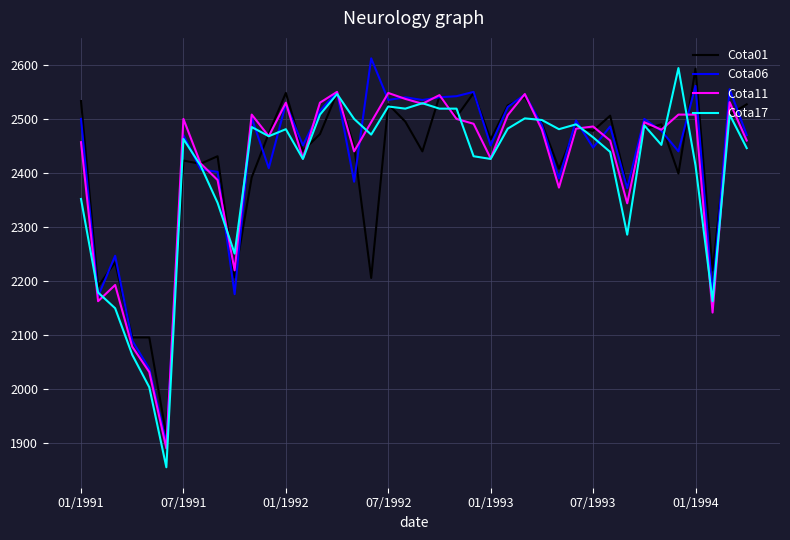

What is the minimum value shown in the chart?

1856